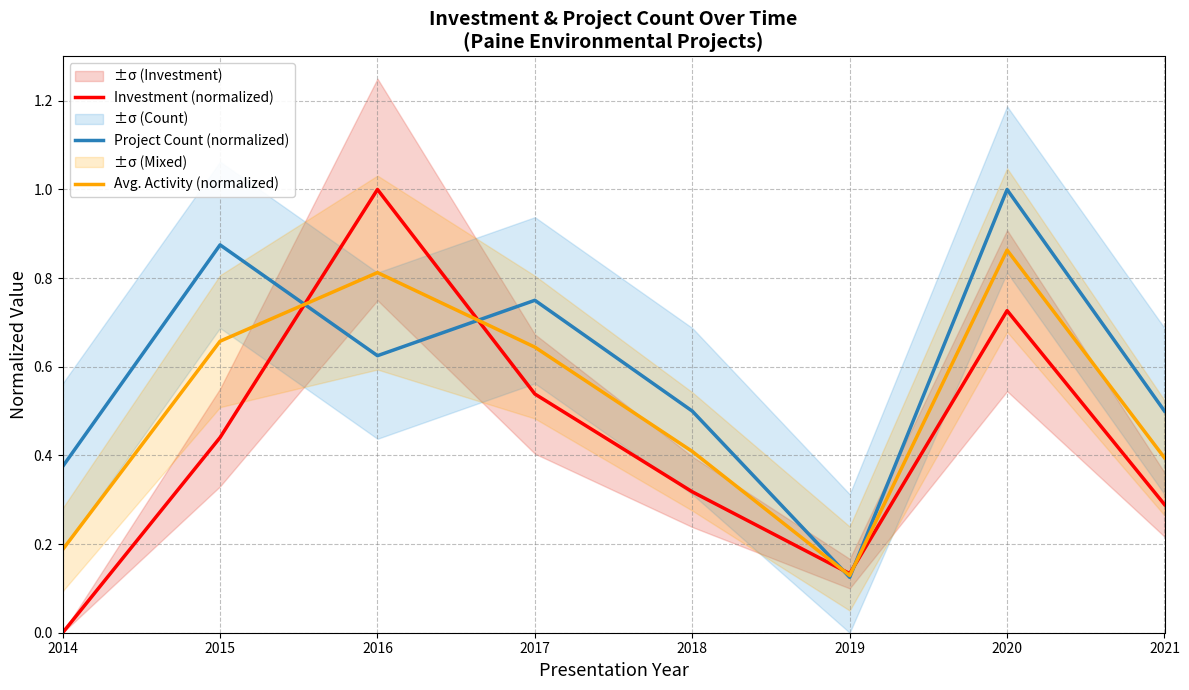

What are all the series names shown in the legend?

Investment (normalized), Project Count (normalized), Avg. Activity (normalized)